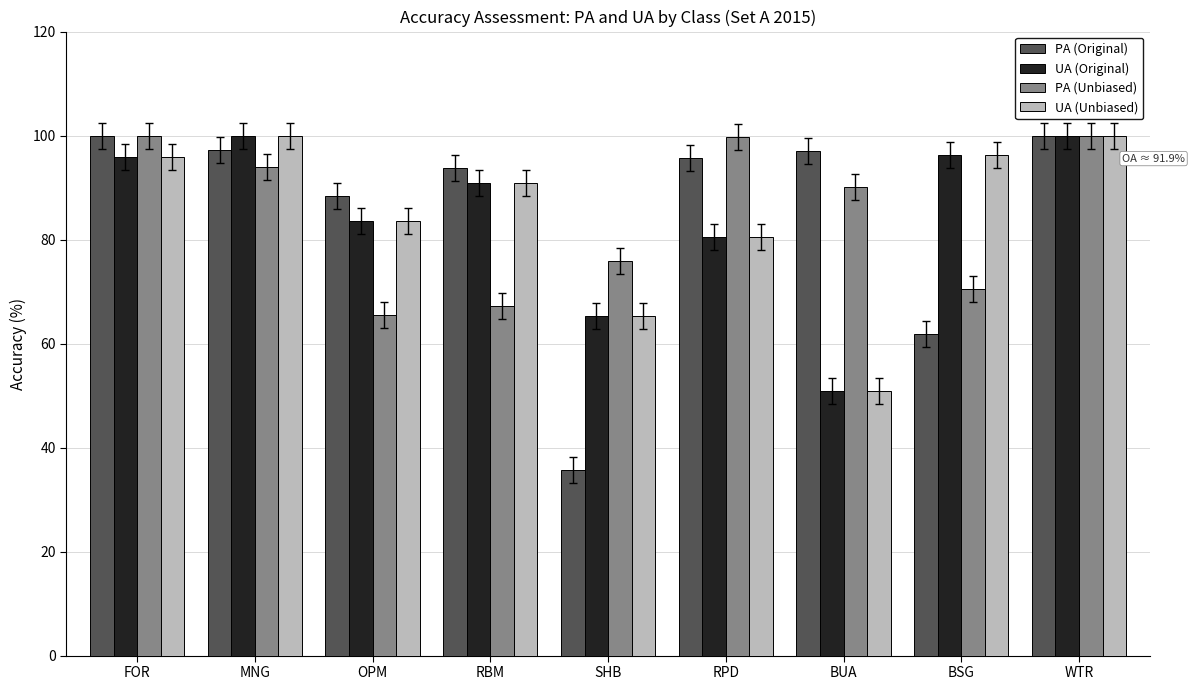

Count the number of categories in the chart.

9